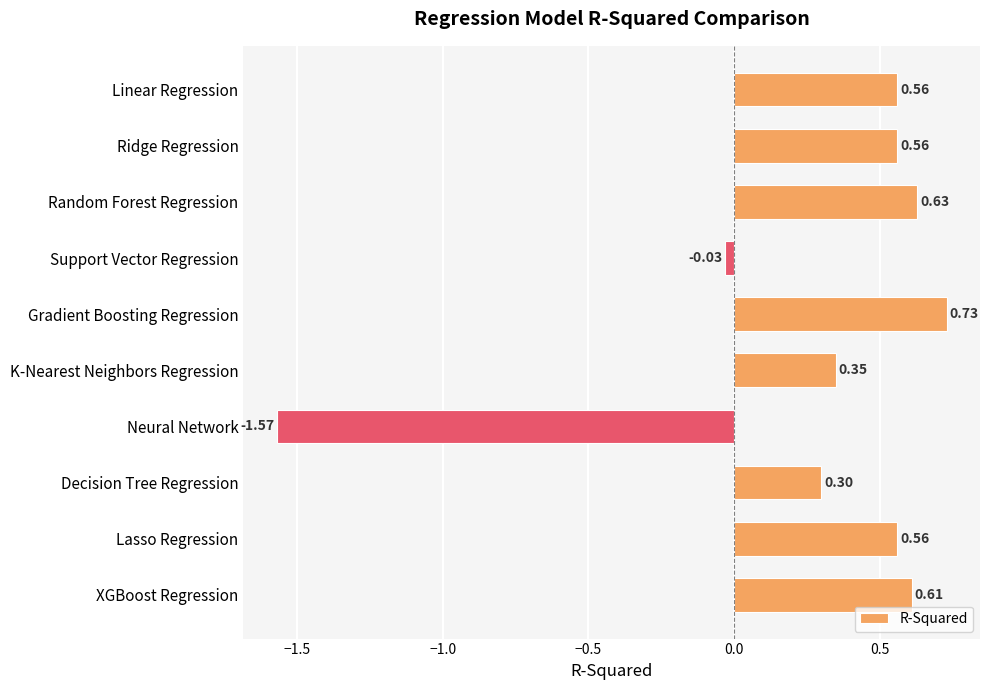

Which category has the lowest value across all series?

Neural Network